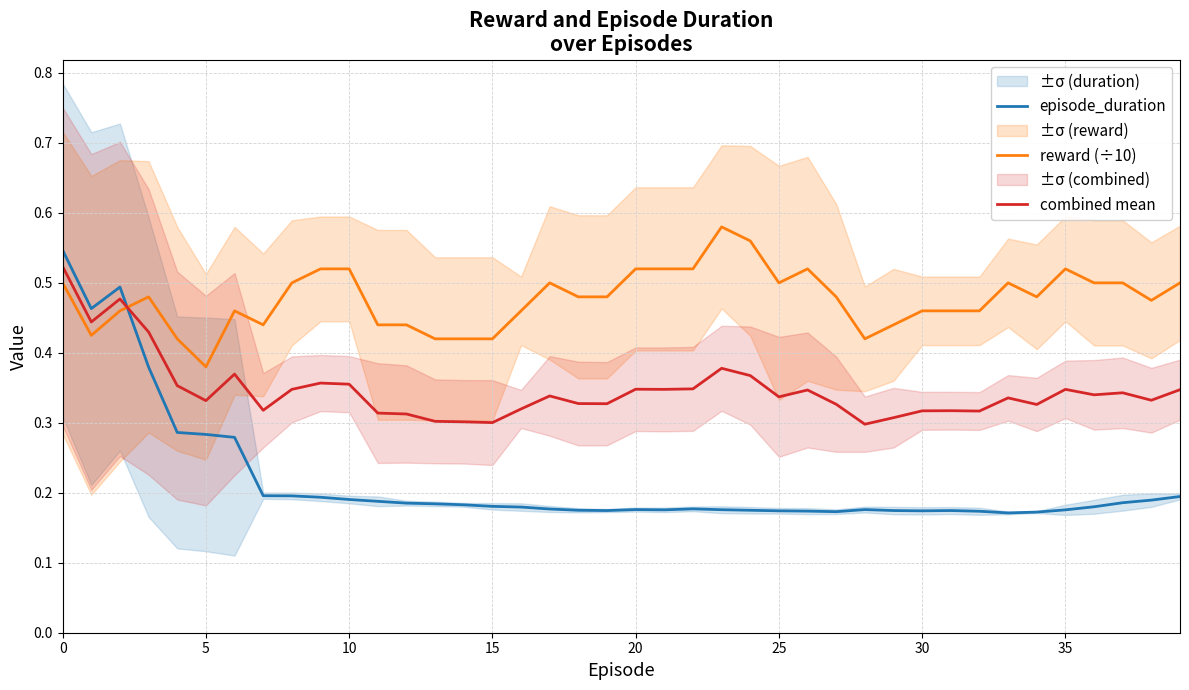

The value of episode_duration at 24 is 0.1. True or false?

False